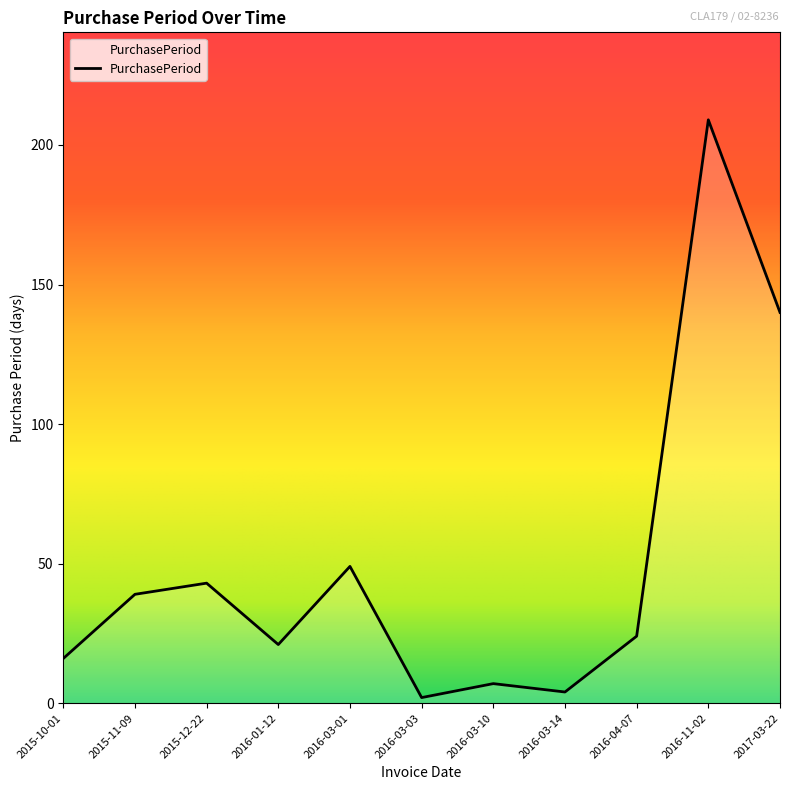

What is the difference between the values at 2016-11-02 and 2015-10-01?

193